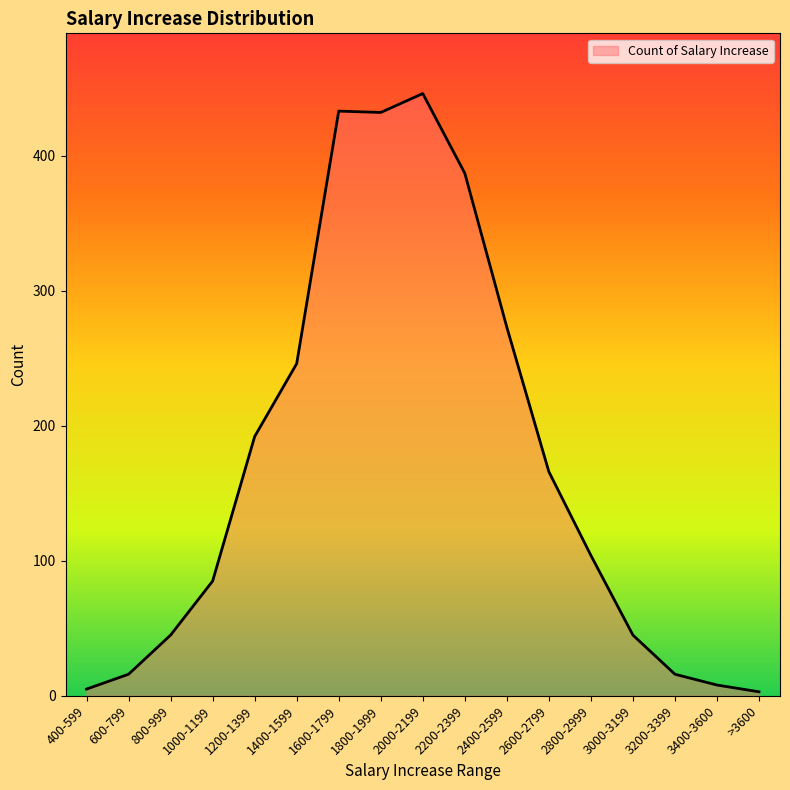

Between 1400-1599 and 2200-2399, which is larger?

2200-2399